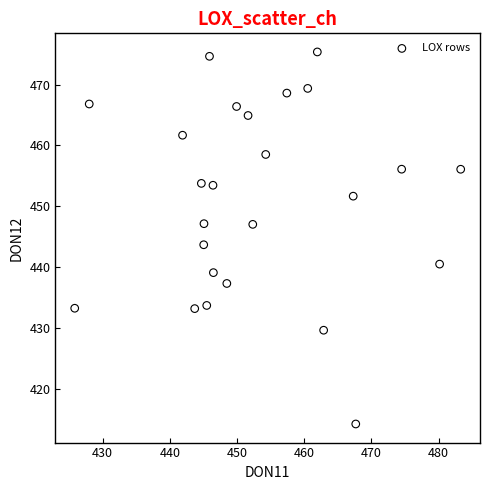

What is the range of Y values (max minus min)?

61.1